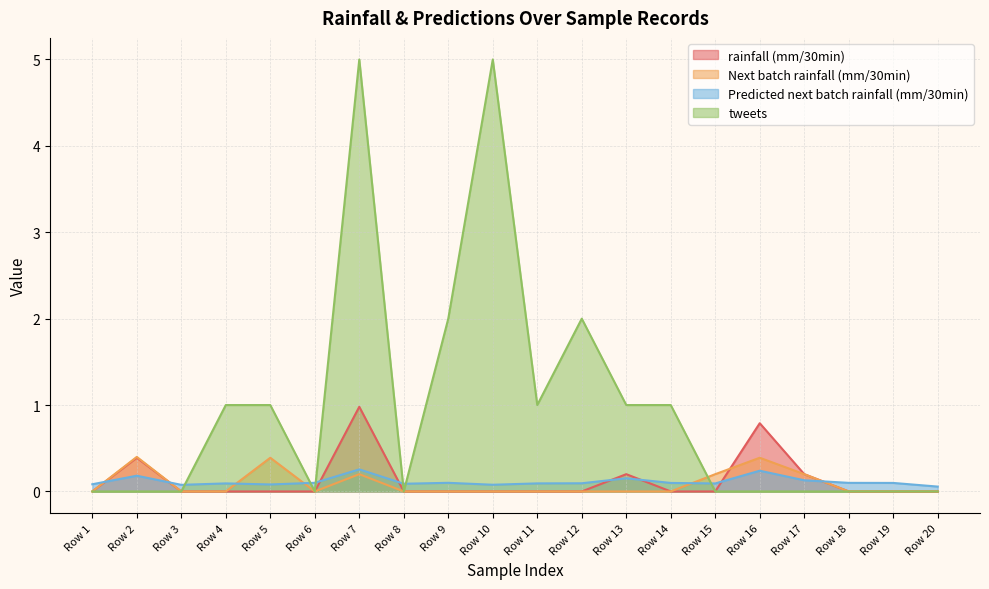

Between which two adjacent categories do Next batch rainfall (mm/30min) and rainfall (mm/30min) first intersect?

Row 15 and Row 16